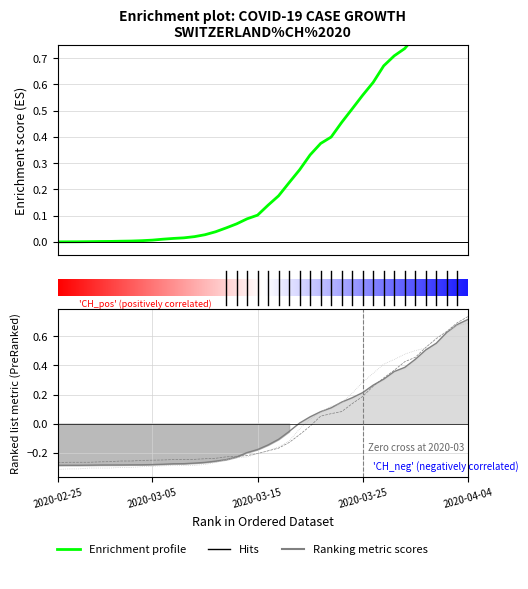

Read the Ranking metric scores value at 40.

-0.3